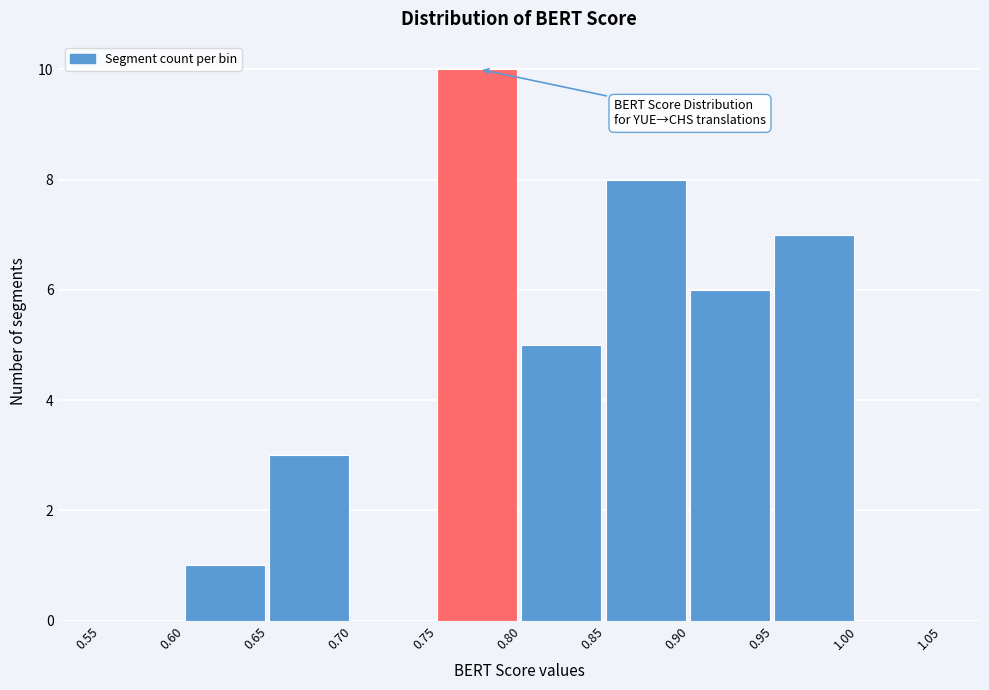

What is the height of the bar covering 0.85 to 0.90 on the x-axis? The values are not printed on the chart, so give them approximately, as read against the axis.

8